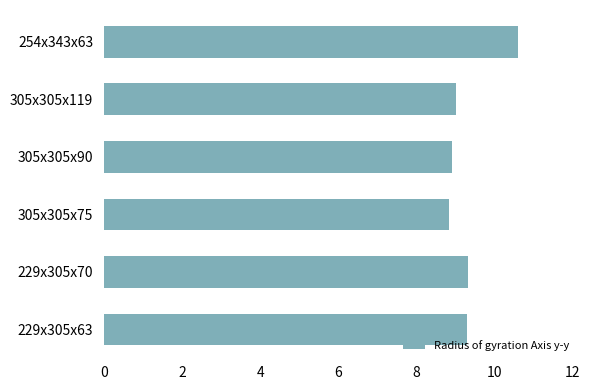

The value at 229x305x63 is 9.3. True or false?

True